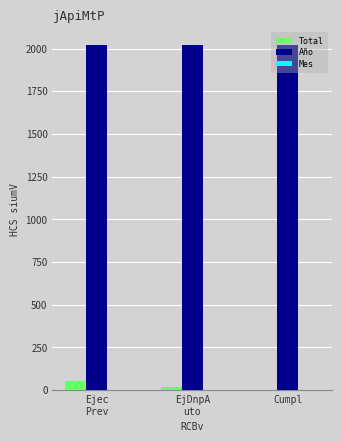

What is the maximum value shown in the chart?

2019